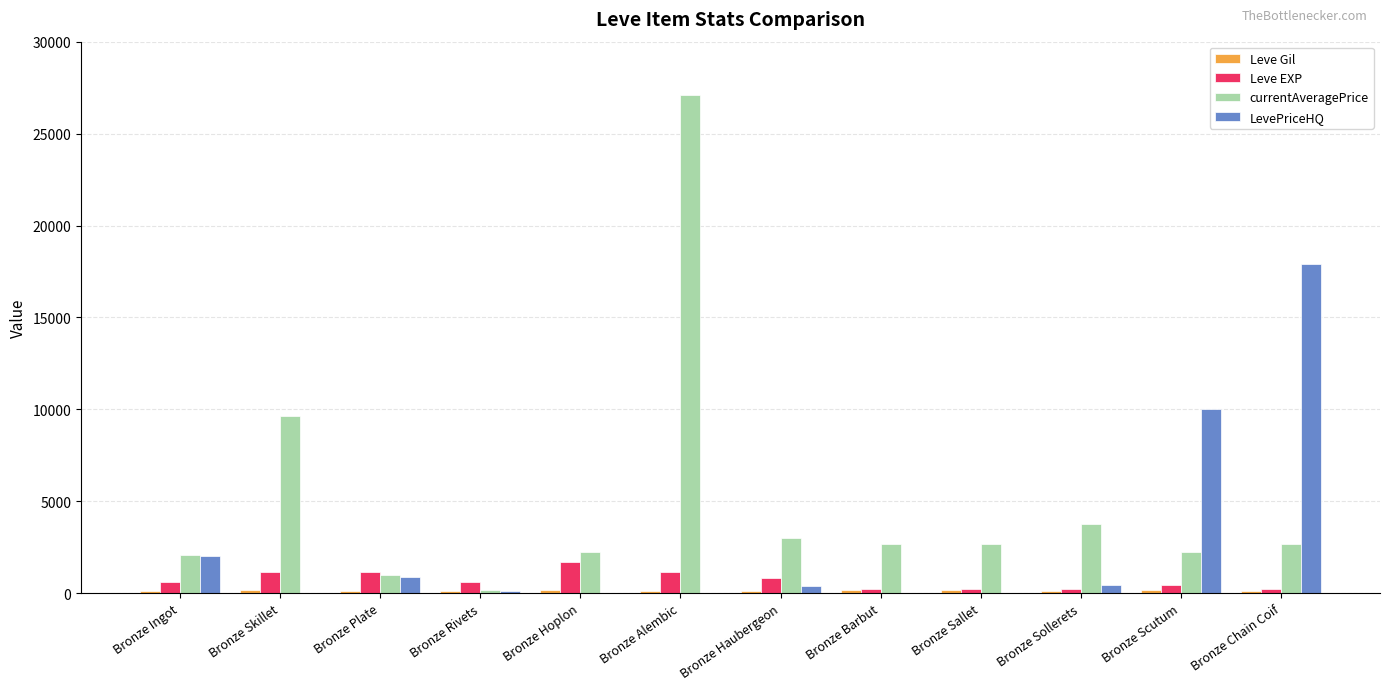

At which category is the sum across all series the highest?

Bronze Alembic